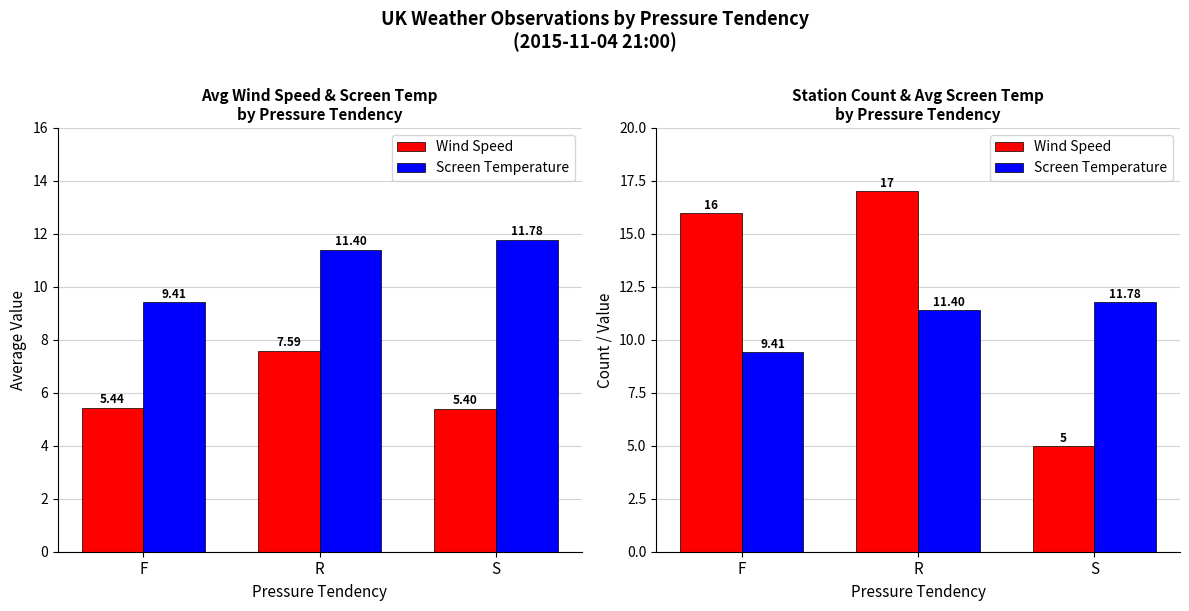

Read the Screen Temperature value at F.

9.4